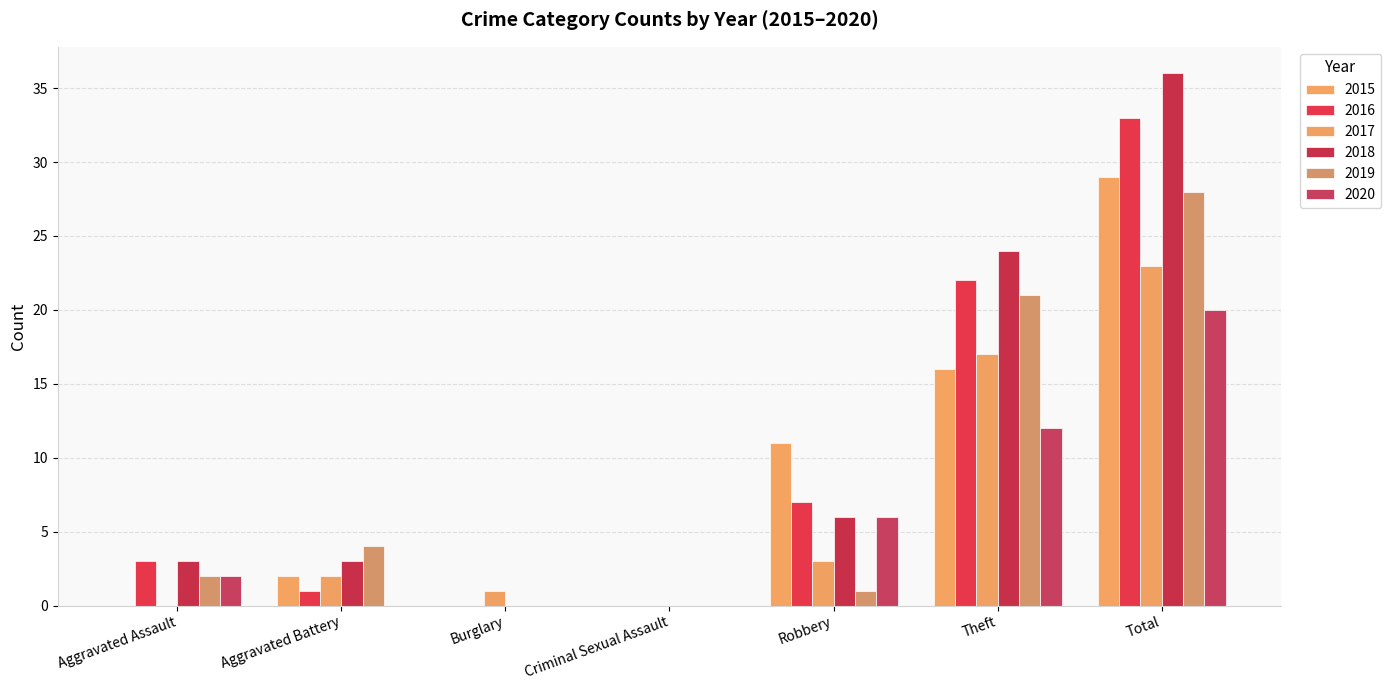

Are the bars horizontal?

No